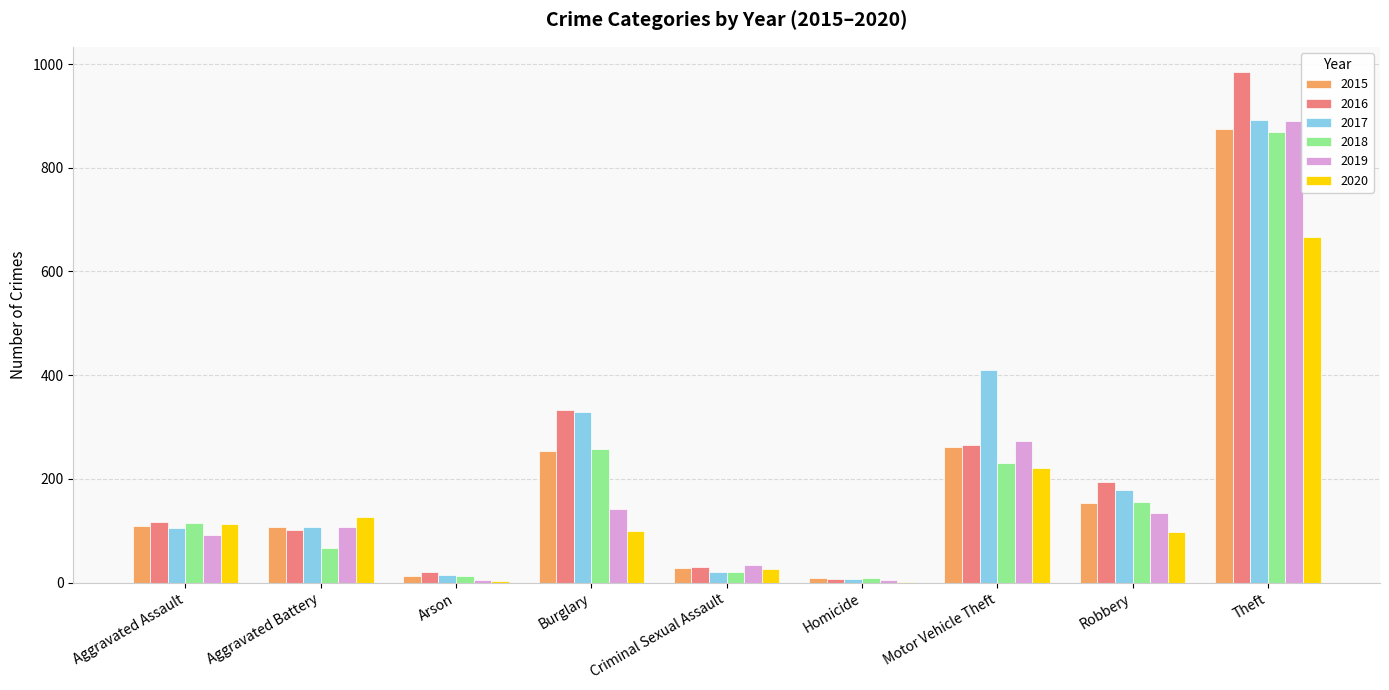

Read the 2016 value at Motor Vehicle Theft.

265